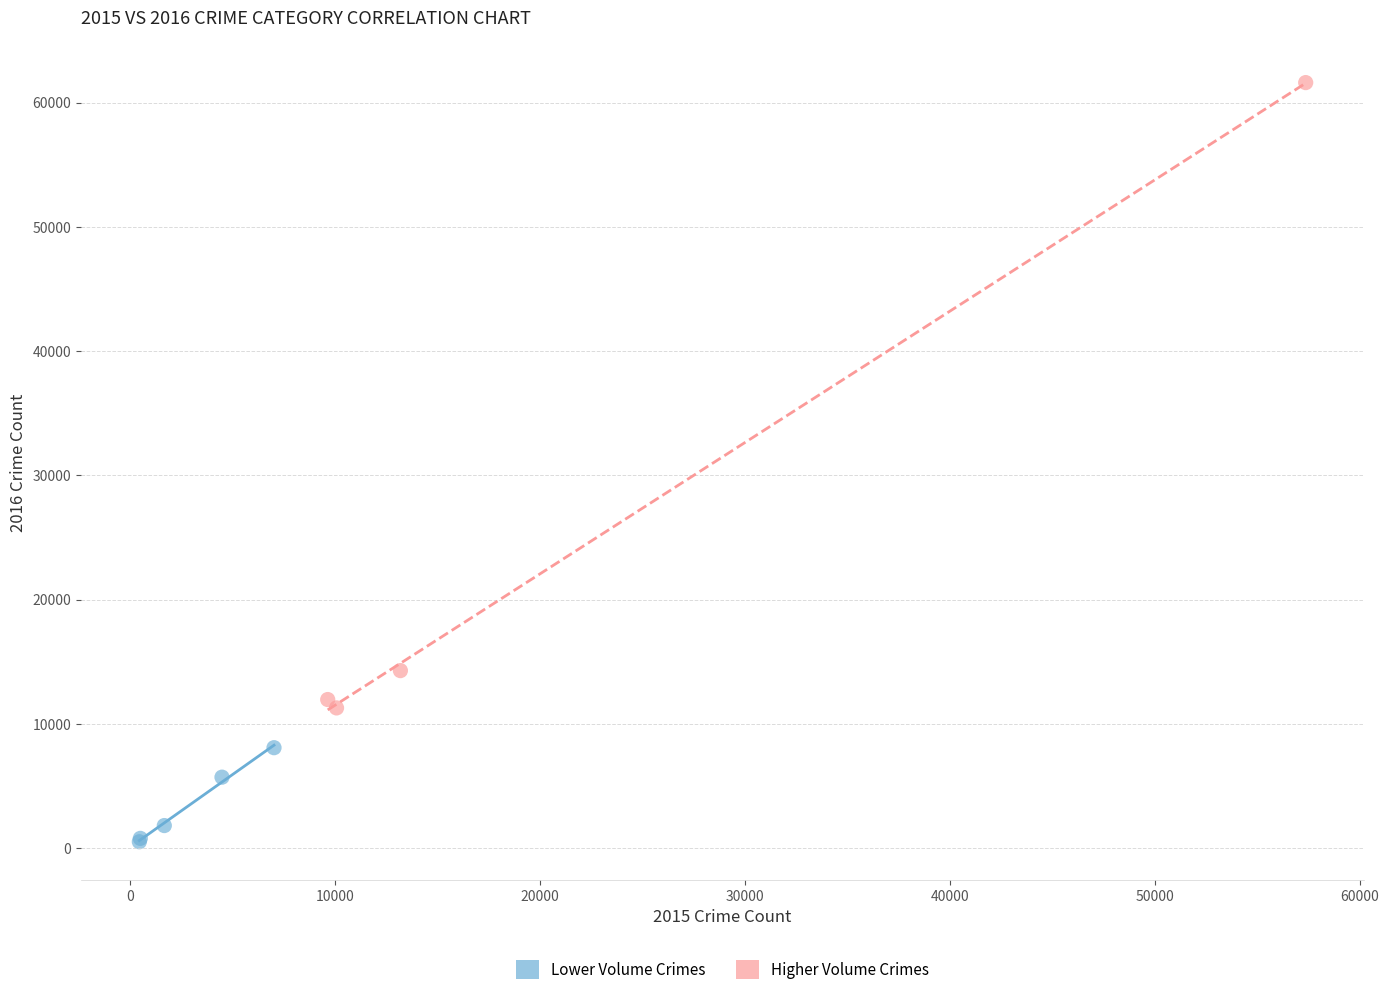

Which series contains the lowest Y value?

Lower Volume Crimes